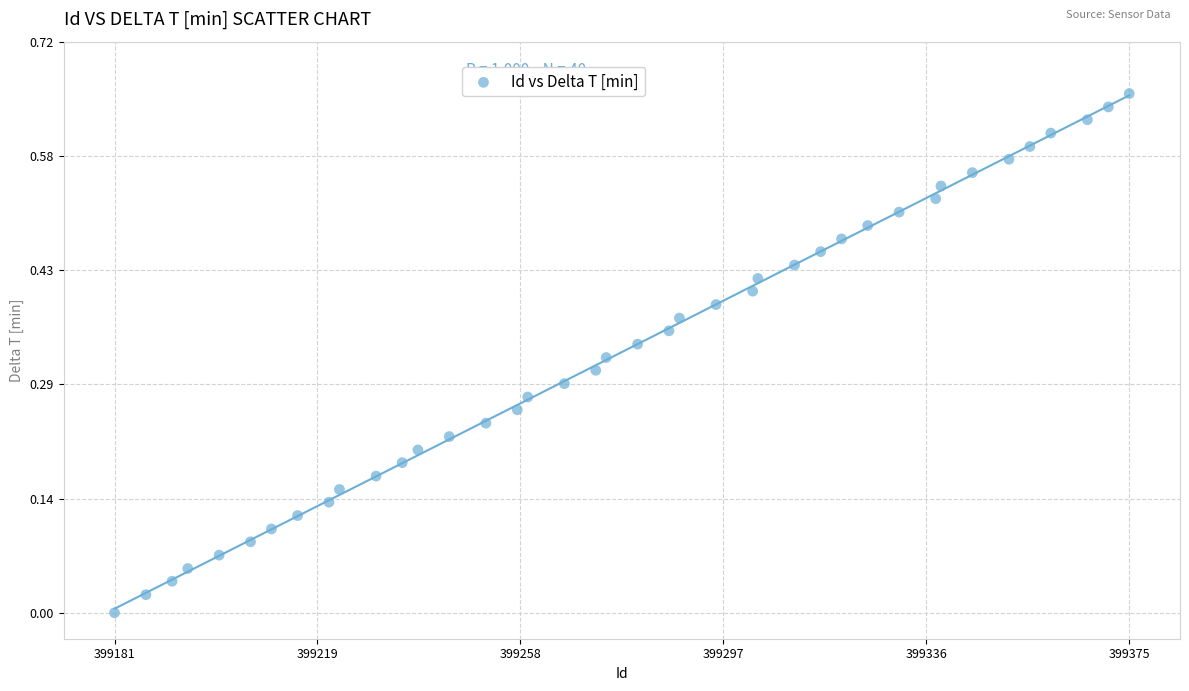

What is the range of X values (max minus min)?

194.0